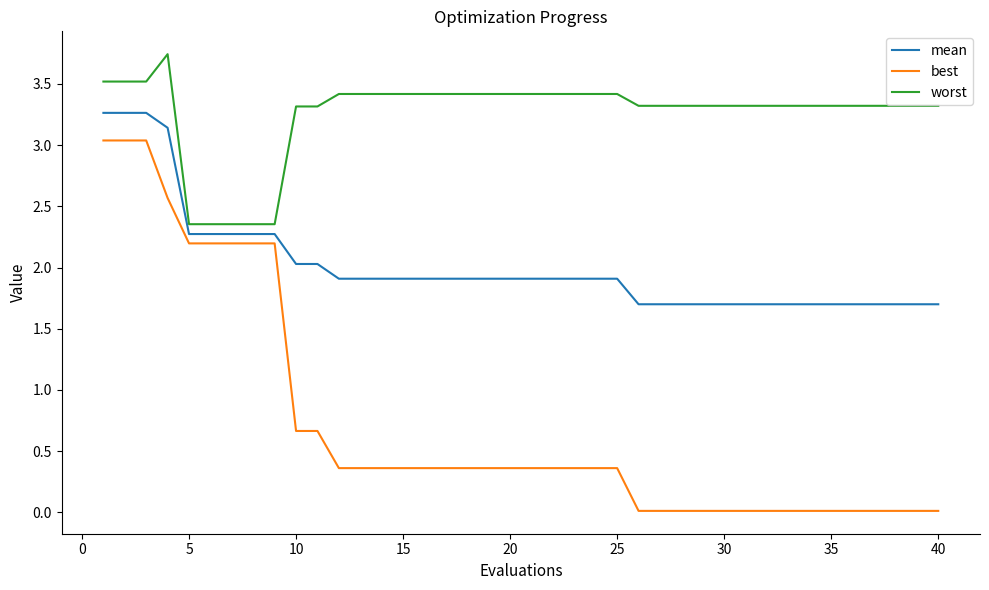

List the series in order of their peak value, lowest first.

best, mean, worst